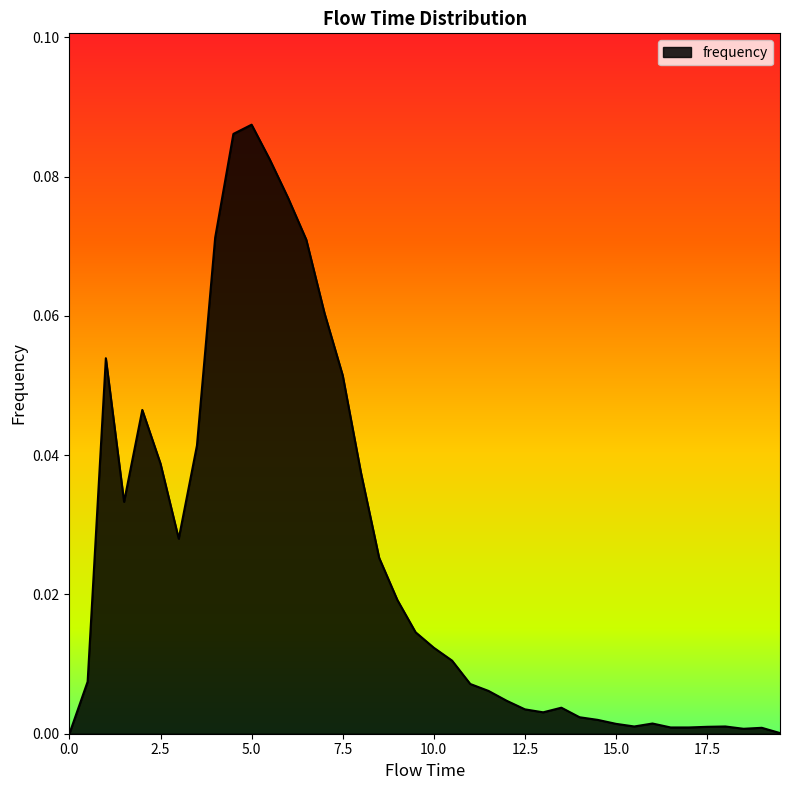

What is the label of the 14th point from the left?

6.5